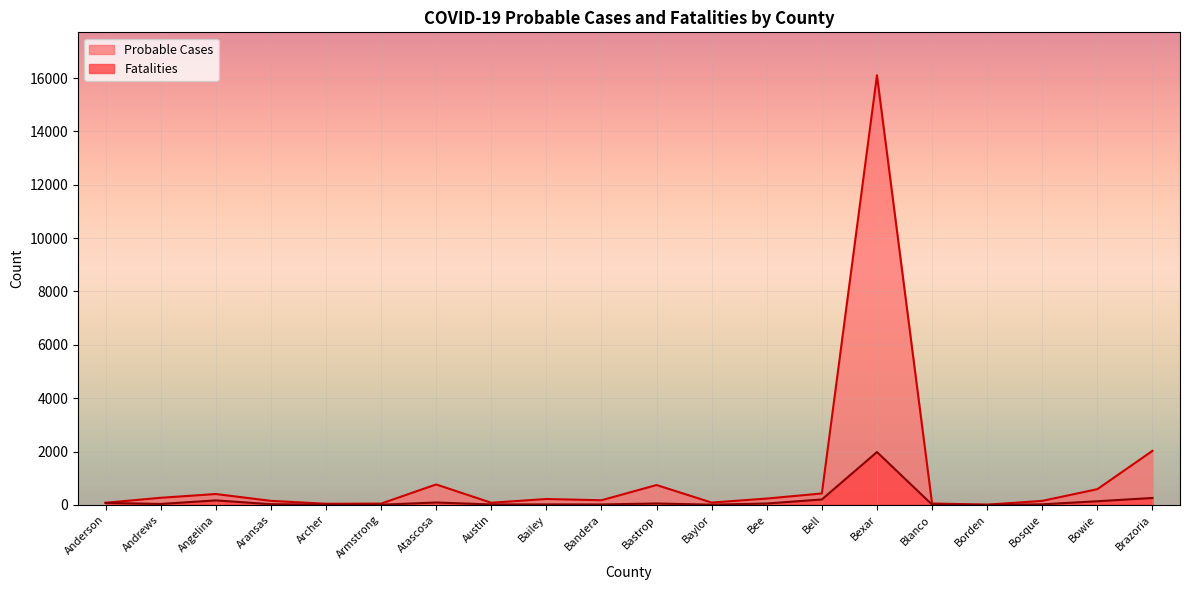

How many lines are shown in the chart?

2